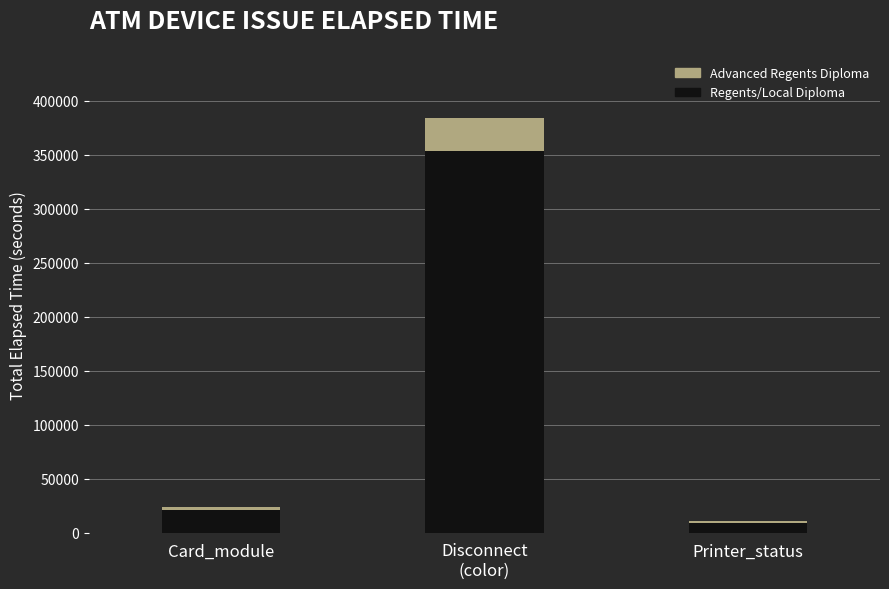

At which label is Regents/Local Diploma closest to 180962?

Card_module